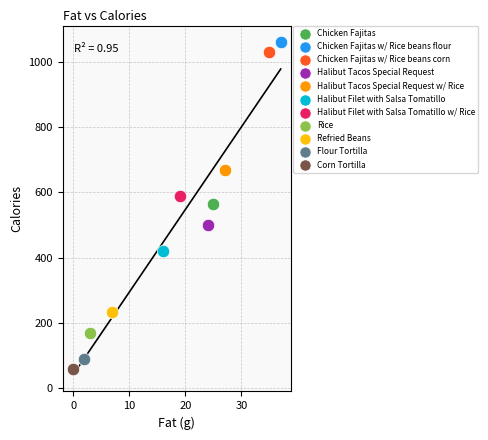

Which series reaches the maximum Y coordinate?

Chicken Fajitas w/ Rice beans flour